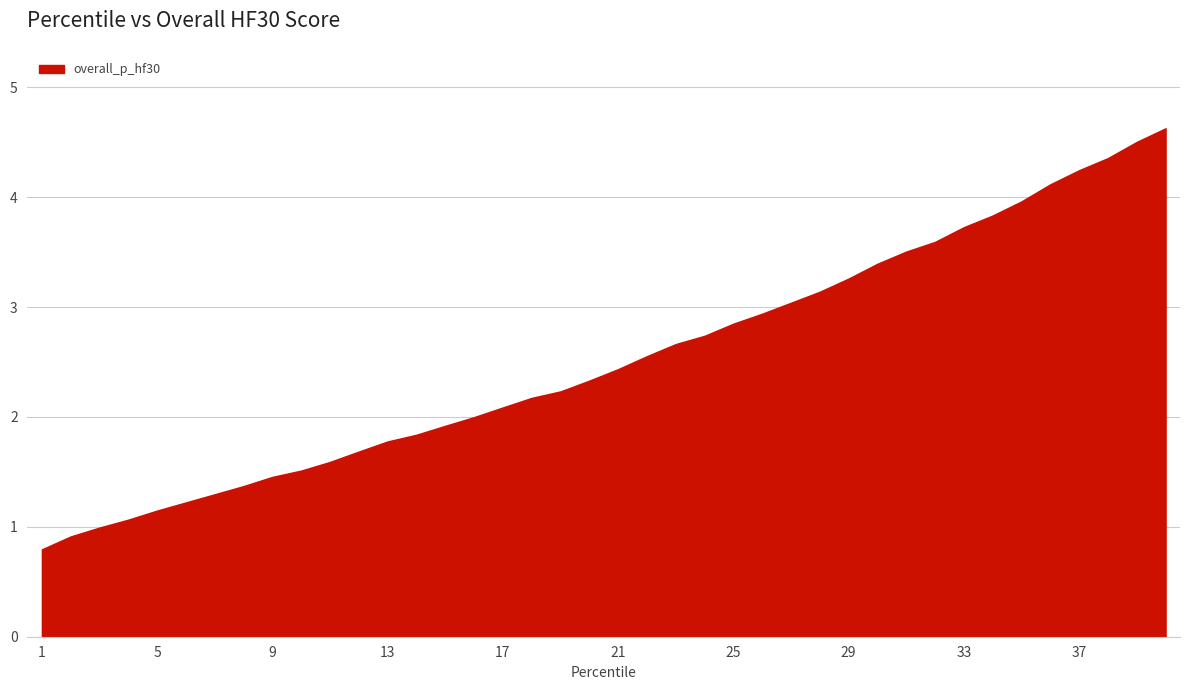

How many categories are shown in the chart?

40